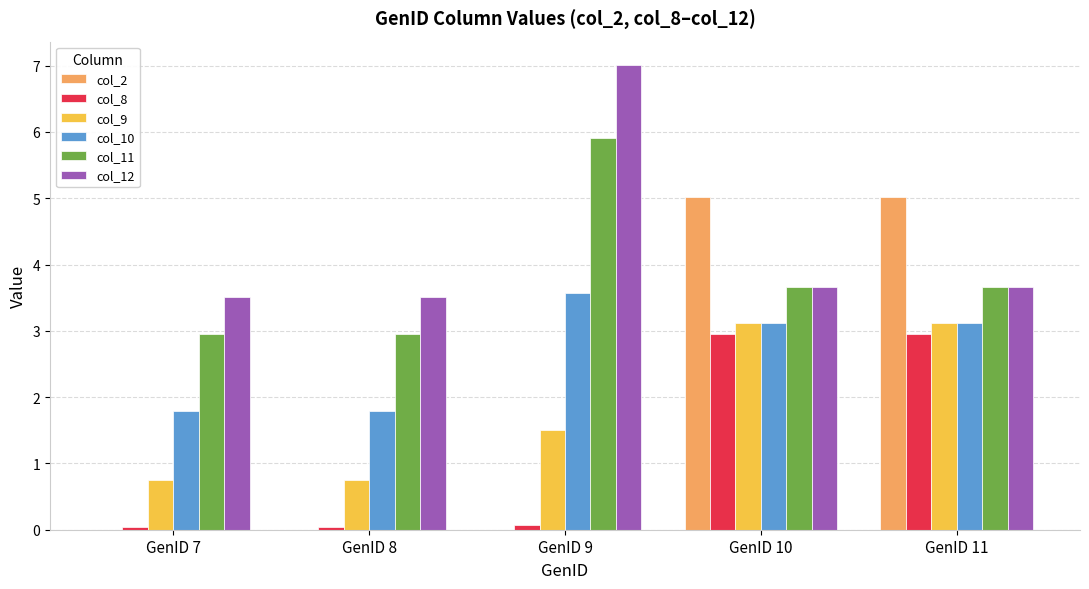

Is the value of col_2 at GenID 10 greater than the value of col_9 at GenID 9?

Yes